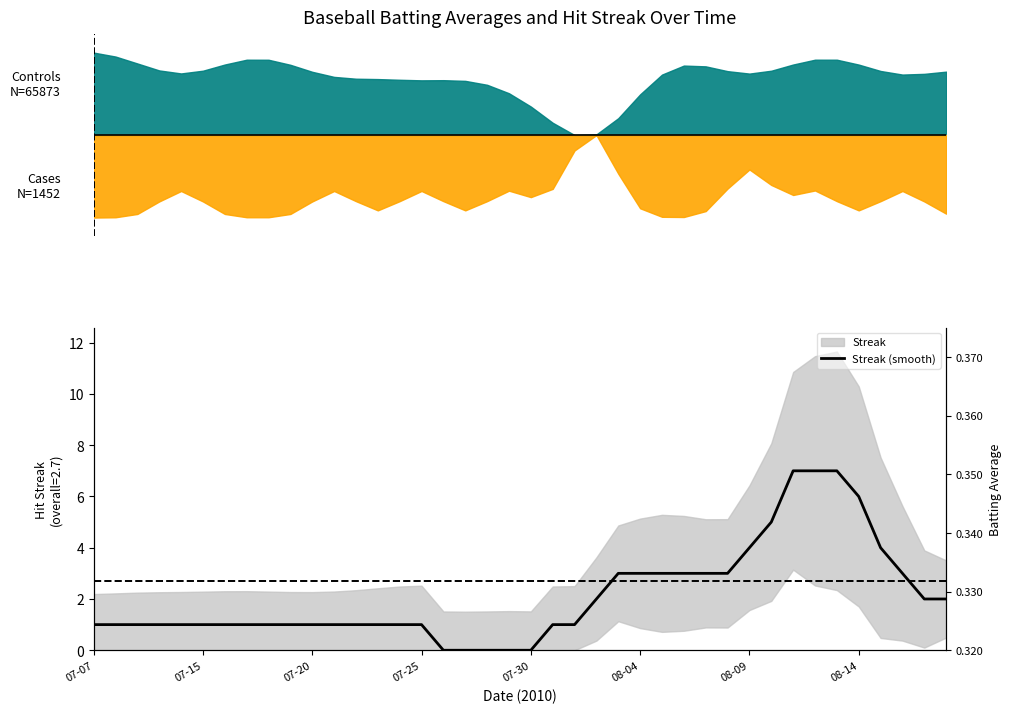

Does the chart have visible grid lines?

No